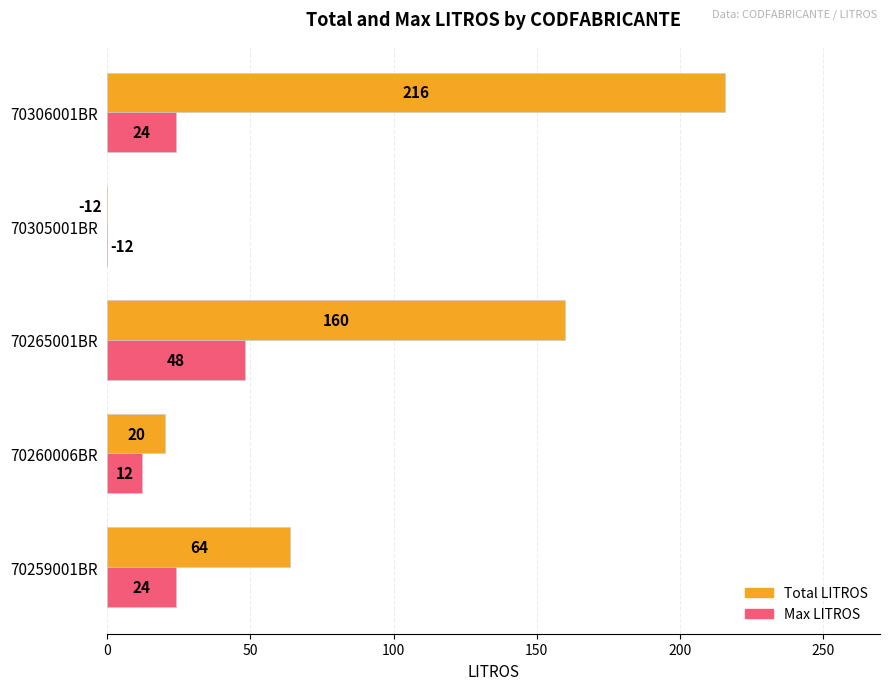

What is the approximate value of Max LITROS at 70305001BR, to the nearest 10?

-10